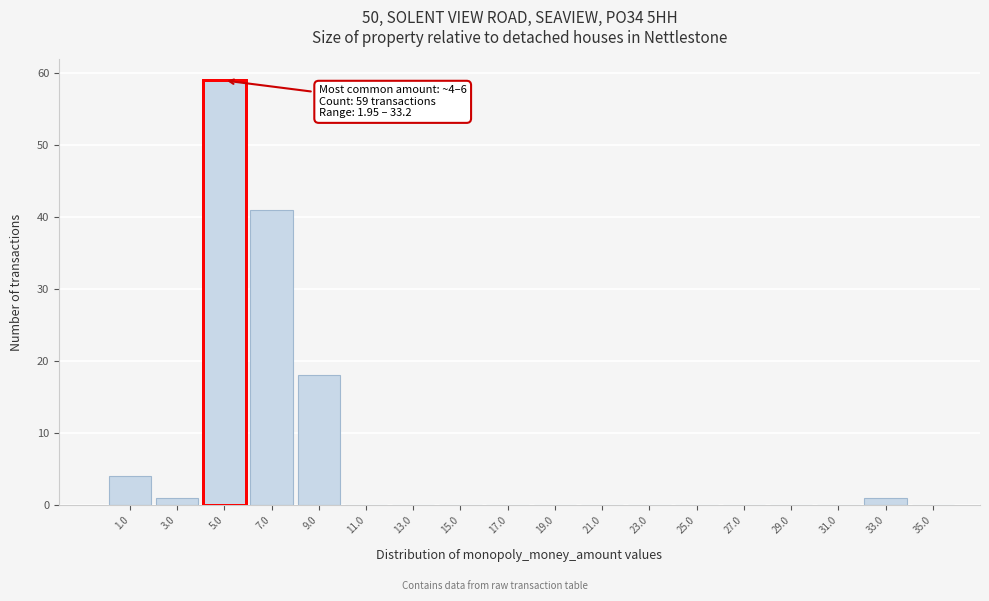

Over which range of the x-axis is the bar tallest?

4 to 6